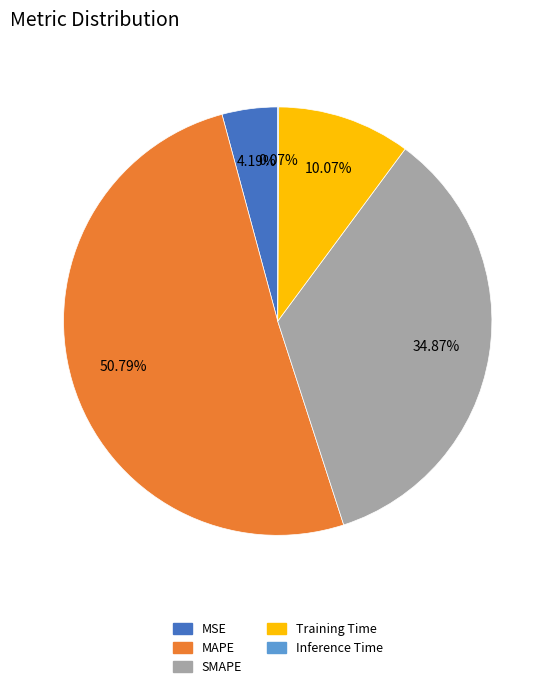

To the nearest percent, what is the difference between the Training Time and MSE slice percentages?

6%